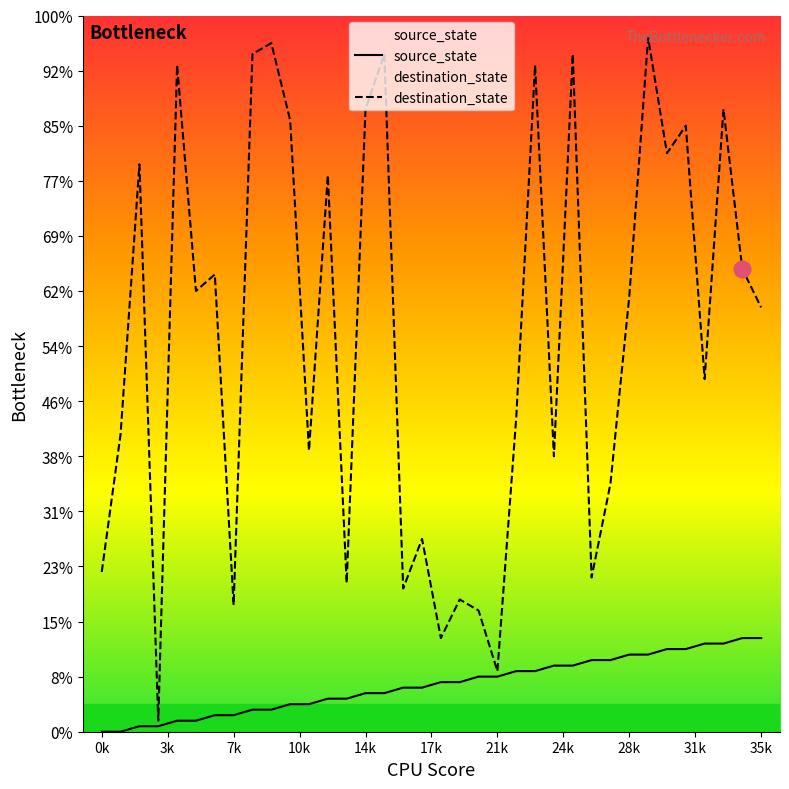

How many data points in destination_state are above 79?

17